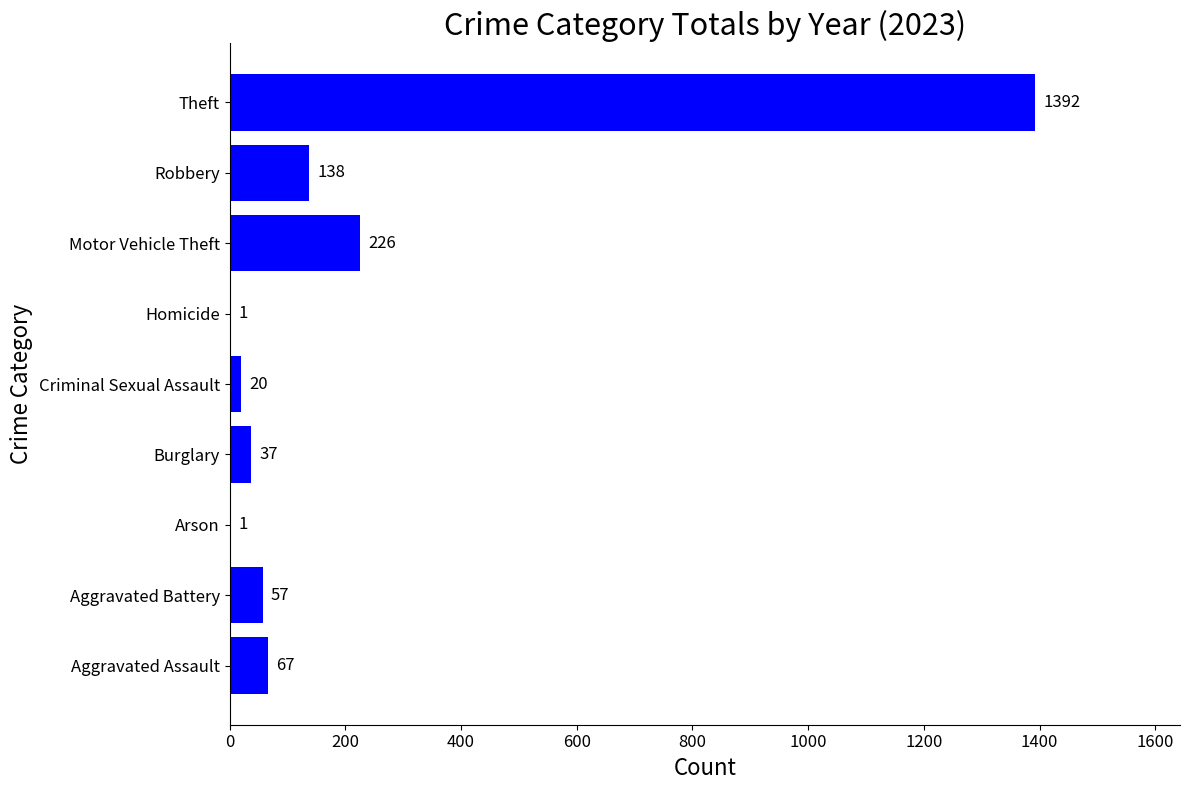

Where is the data nearest to the value 696?

Motor Vehicle Theft